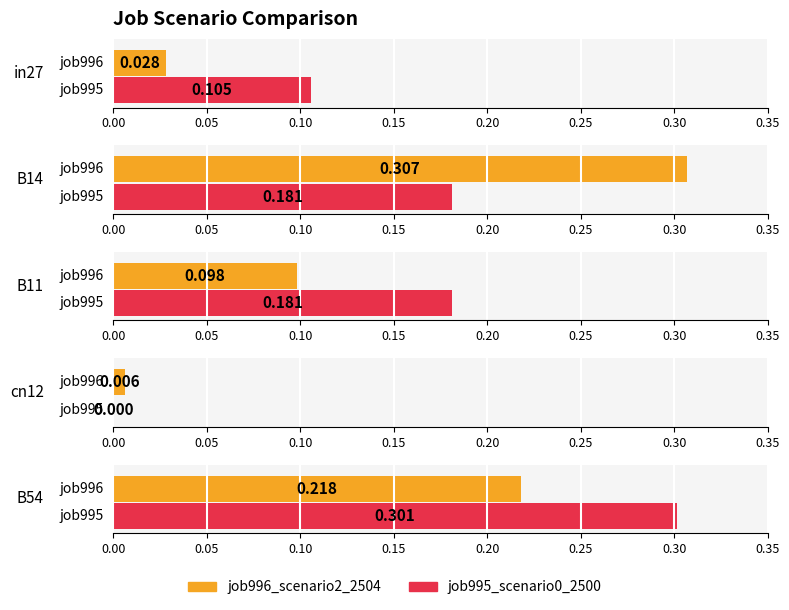

True or false: job996_scenario2_2504 has a value of 0.0 at in27.

False